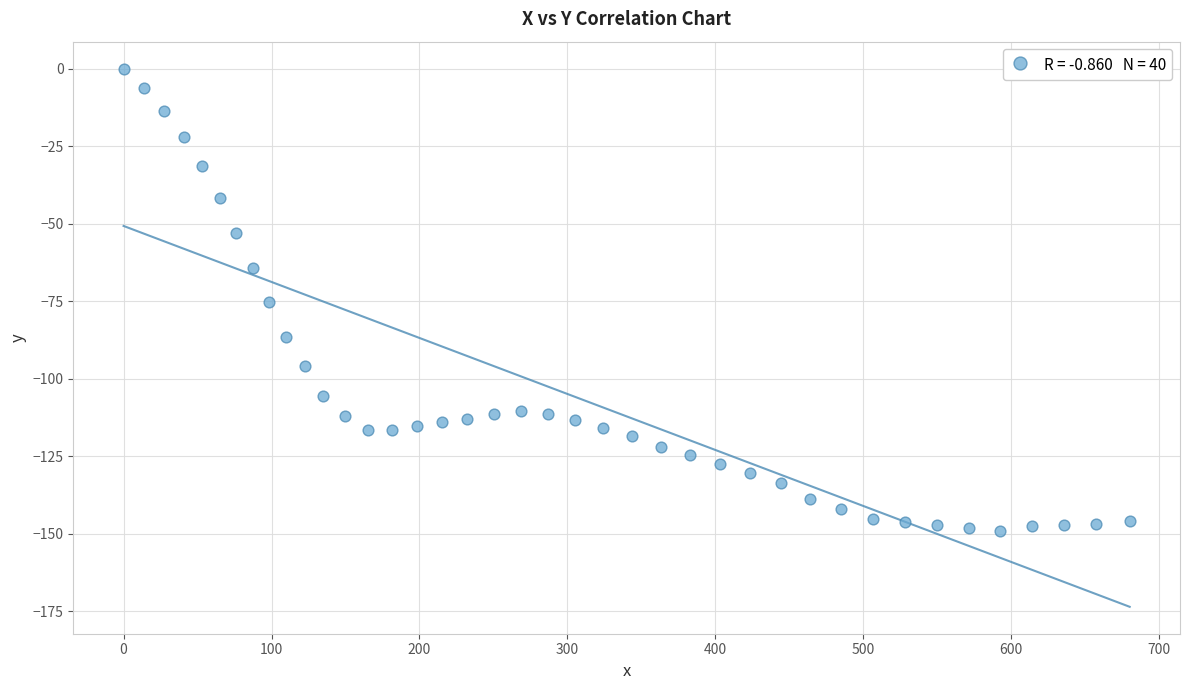

What is the range of X values (max minus min)?

680.0